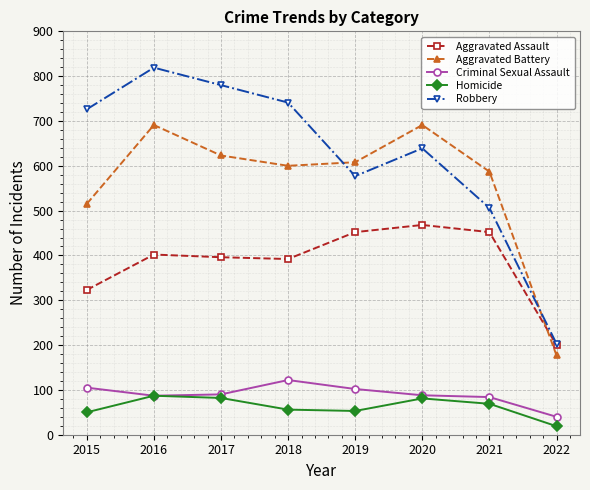

Is the value of Homicide at 2017 greater than the value of Aggravated Battery at 2016?

No